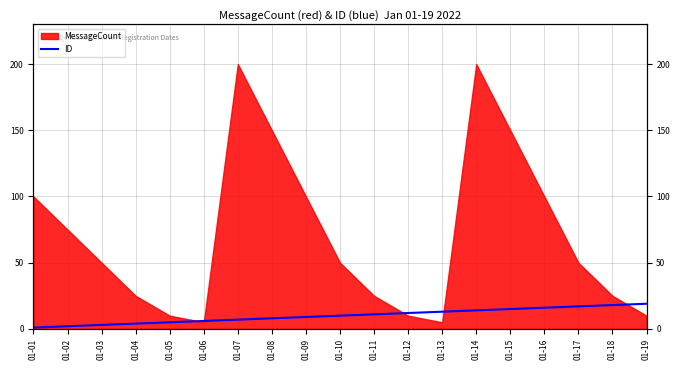

Is it true that the value at 01-04 is 6?

False